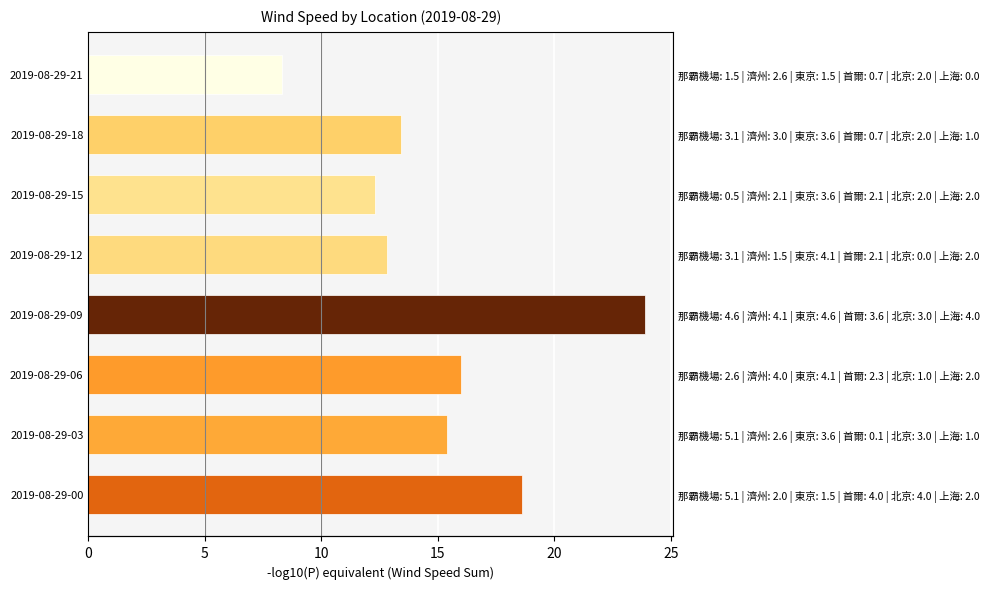

What is the smallest value displayed?

8.3